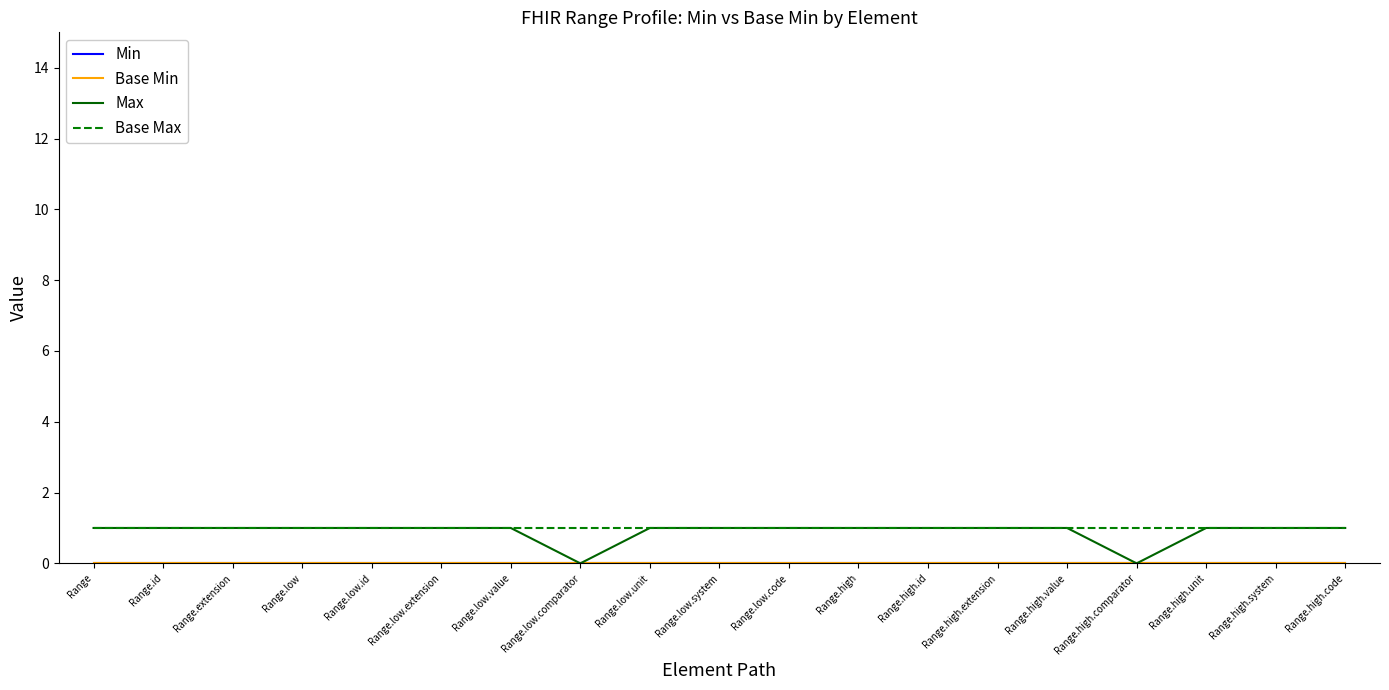

Does the chart display data point markers on the line(s)?

No